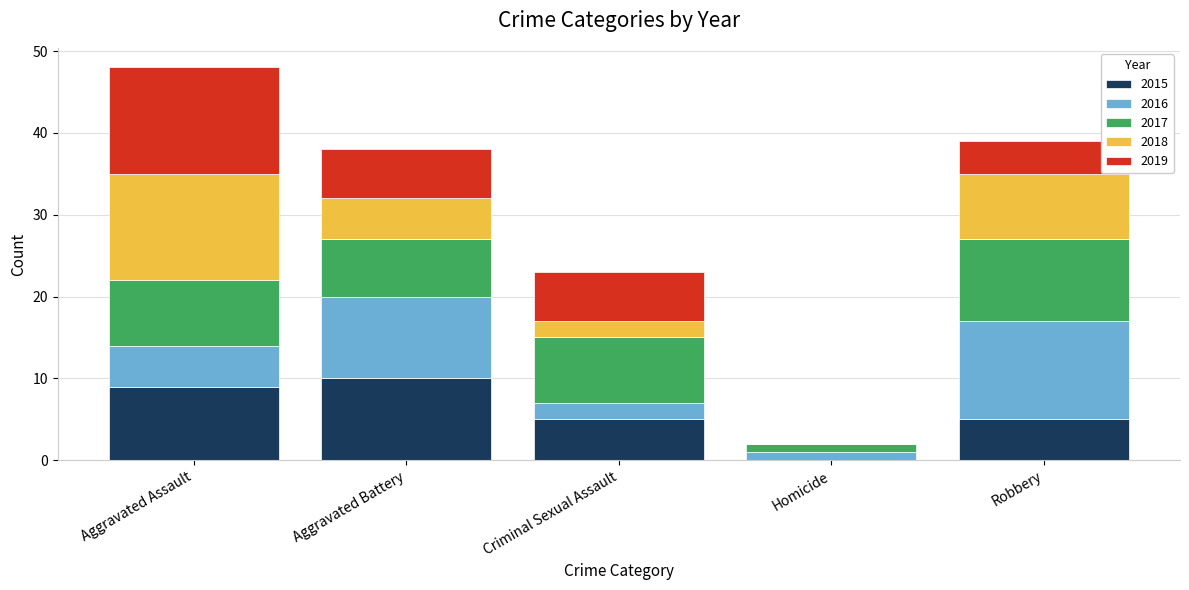

What is the total value across all series at Aggravated Assault?

48